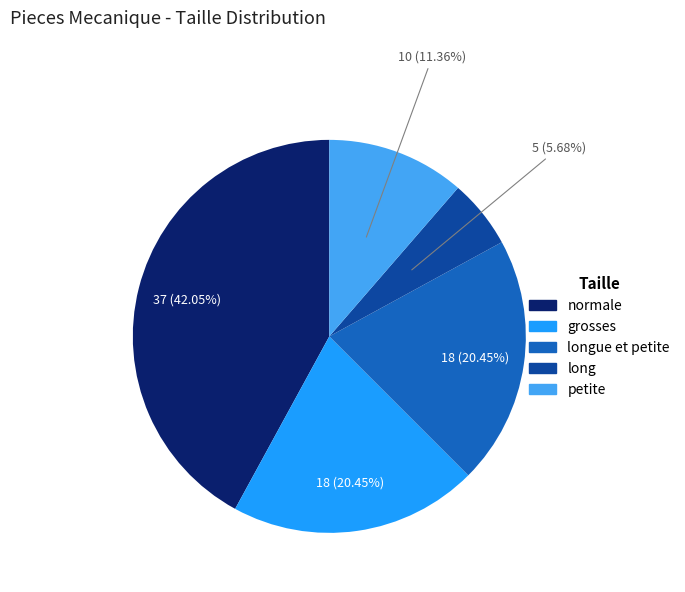

Does any single category account for the majority?

No